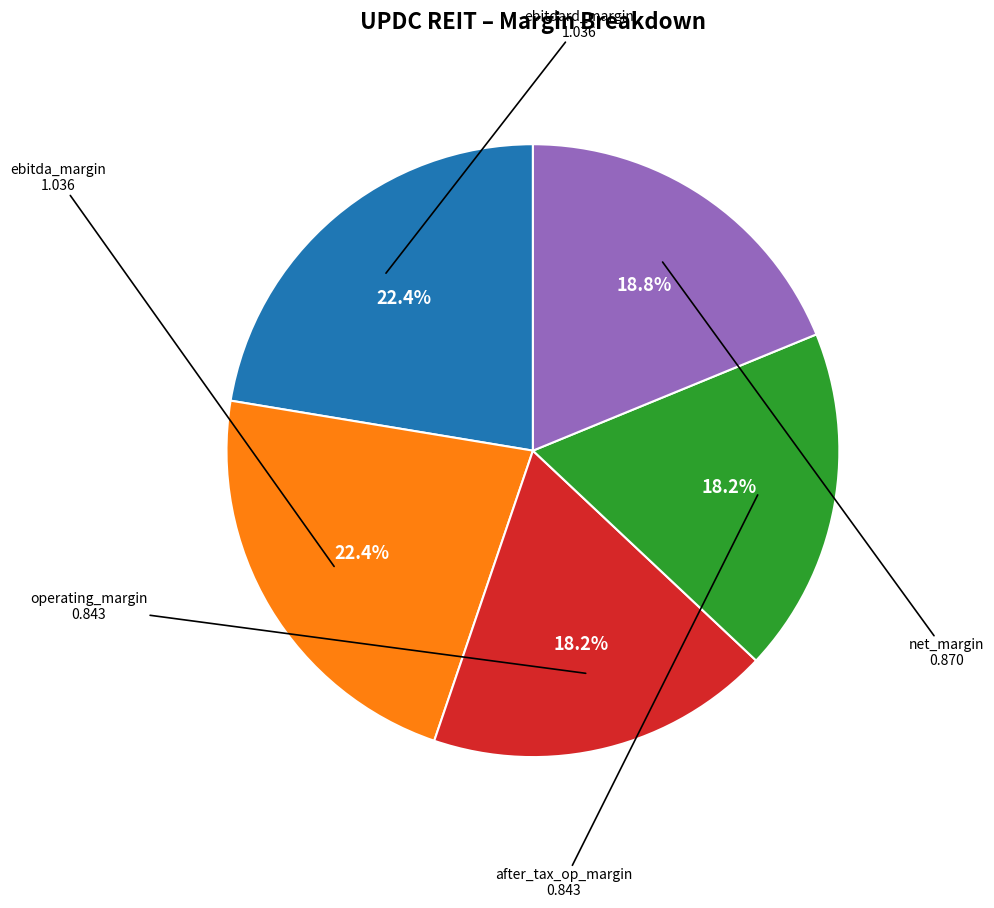

Is there any slice that represents more than half of the pie?

No